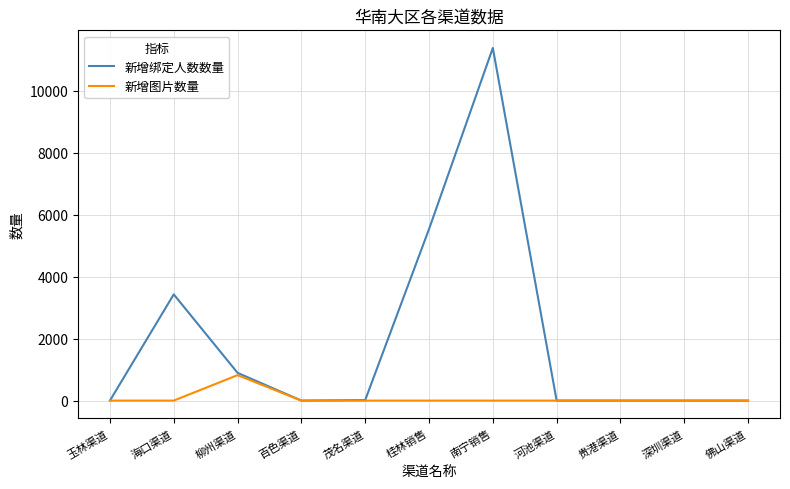

How many lines are shown in the chart?

2